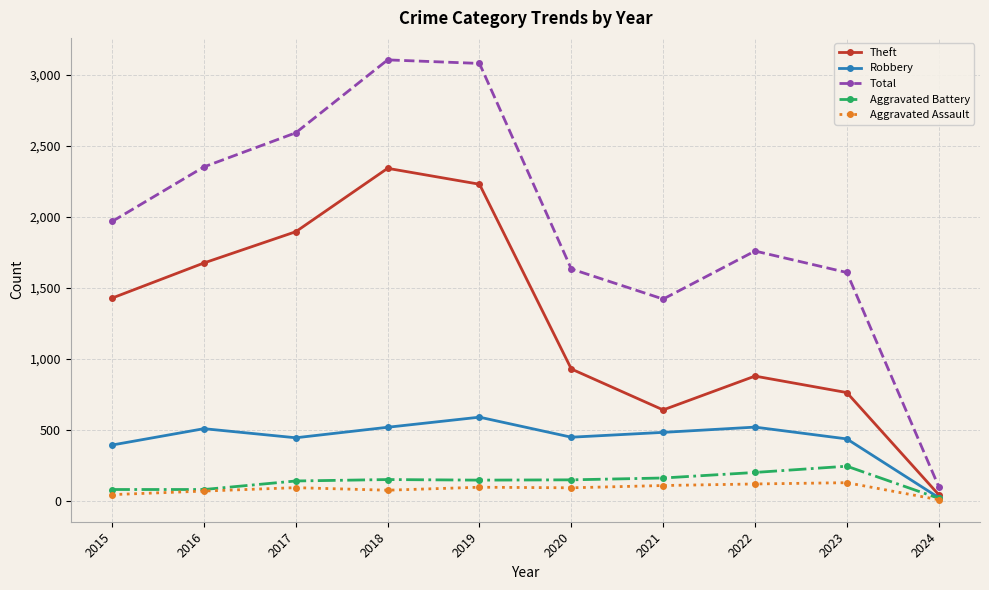

What is the value of the Robbery point at the 7th from the left?

484